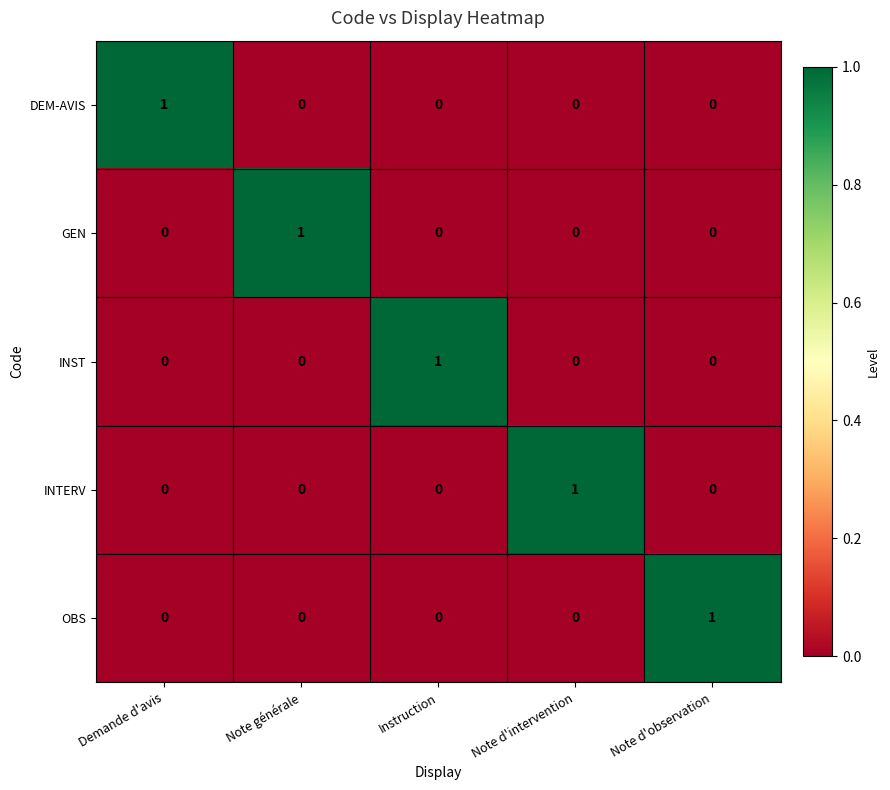

Reading left to right, transcribe all the data shown in this chart.

DEM-AVIS: 1	0	0	0	0
GEN: 0	1	0	0	0
INST: 0	0	1	0	0
INTERV: 0	0	0	1	0
OBS: 0	0	0	0	1